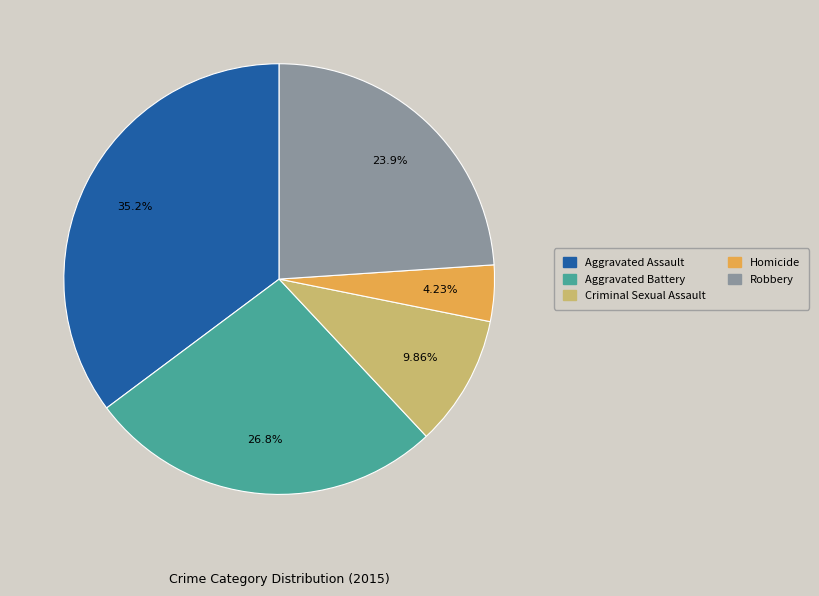

Rank the categories by value from highest to lowest.

Aggravated Assault, Aggravated Battery, Robbery, Criminal Sexual Assault, Homicide